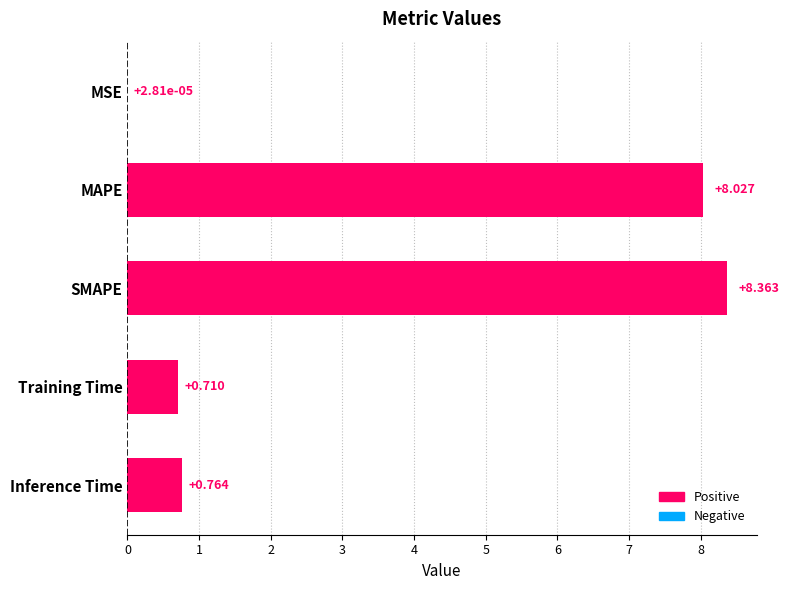

What is the sum of all values?

17.9